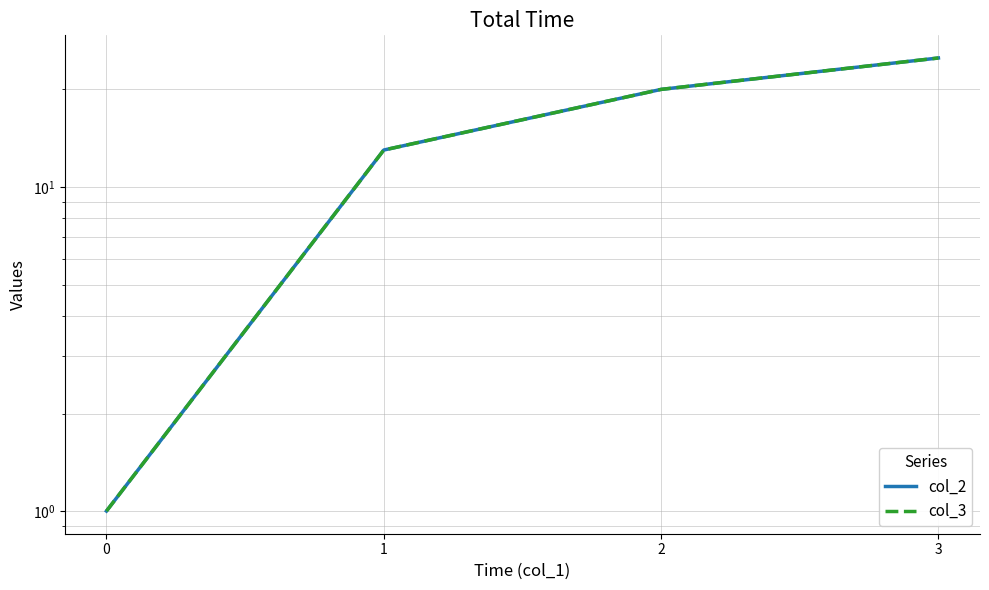

Rank the series at 3 from lowest to highest value.

col_2, col_3